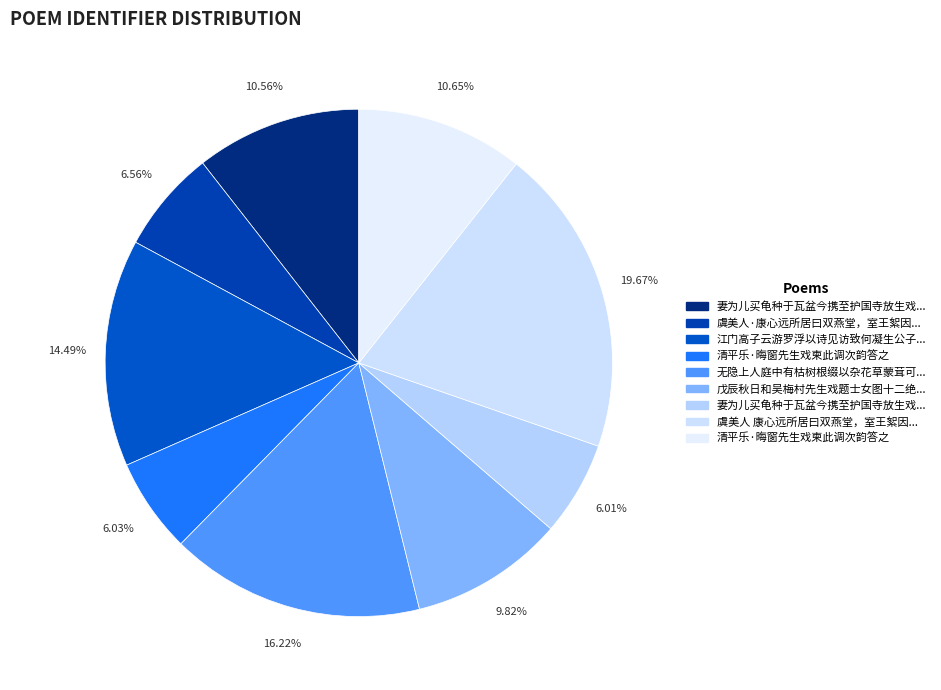

How many segments does this pie chart have?

9